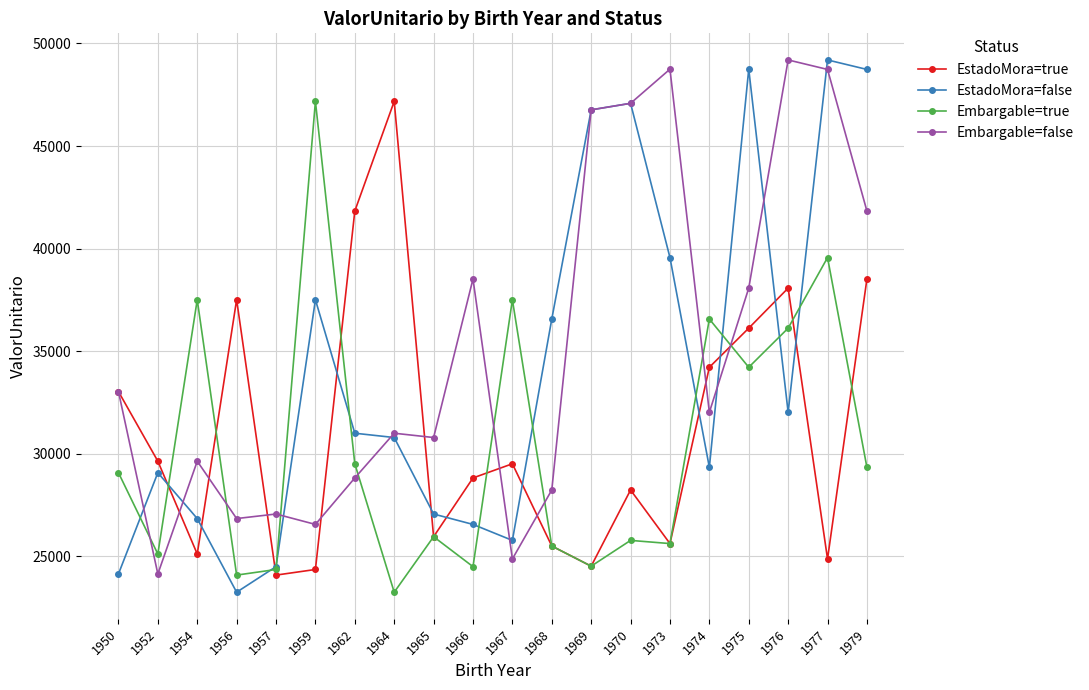

What is the maximum value for Embargable=false?

49198.5